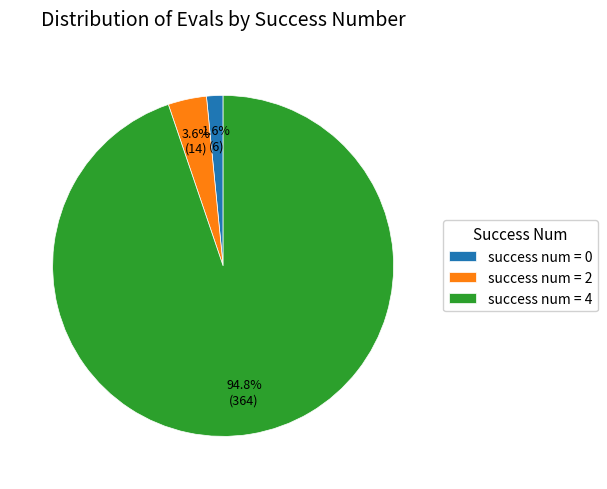

Count the number of slices in the pie.

3